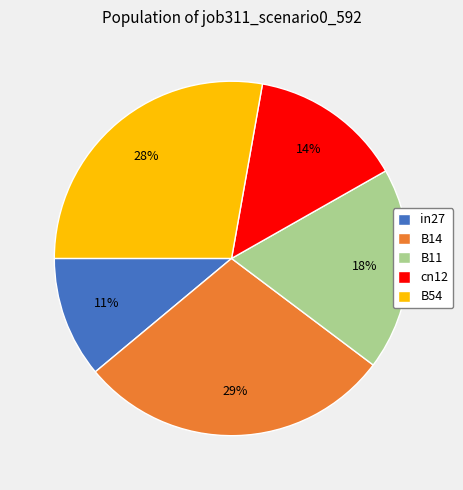

Does cn12 account for over 50% of the chart?

No